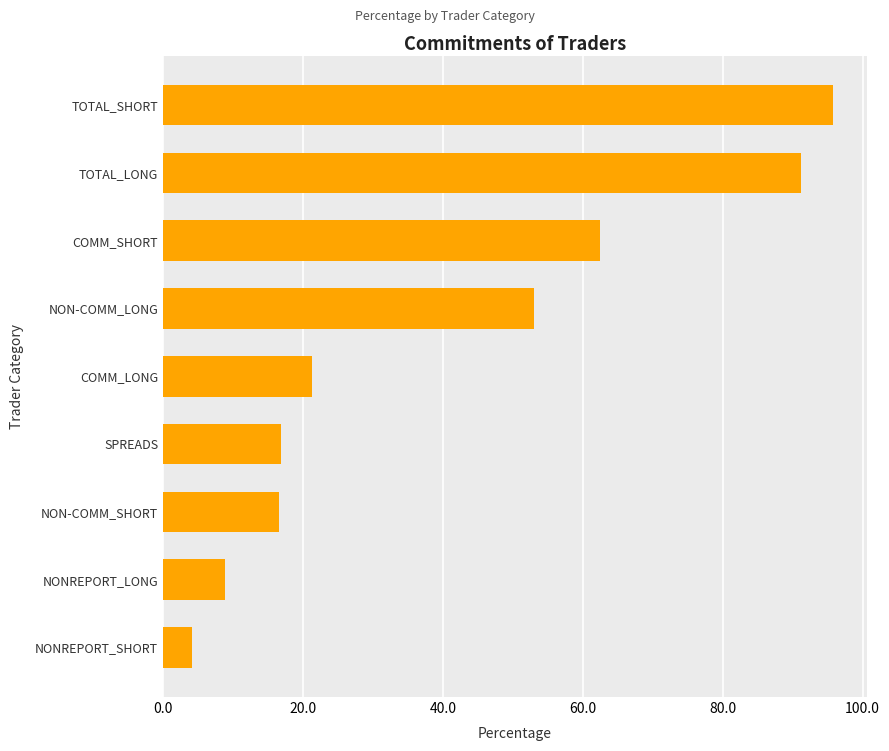

What is the minimum value shown in the chart?

4.2